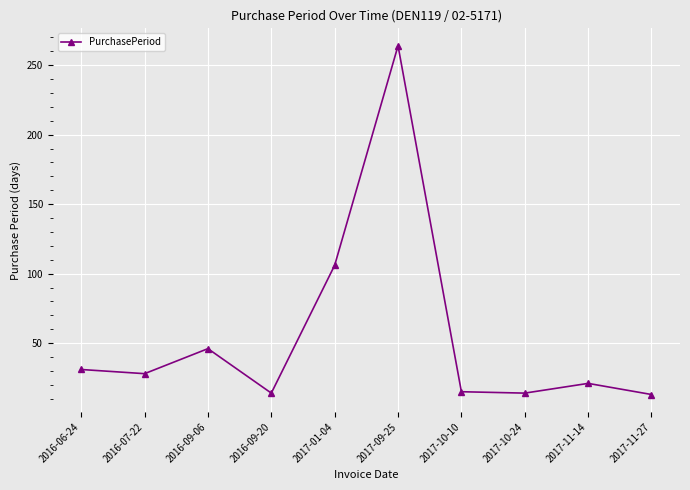

Where is the data nearest to the value 138?

2017-01-04